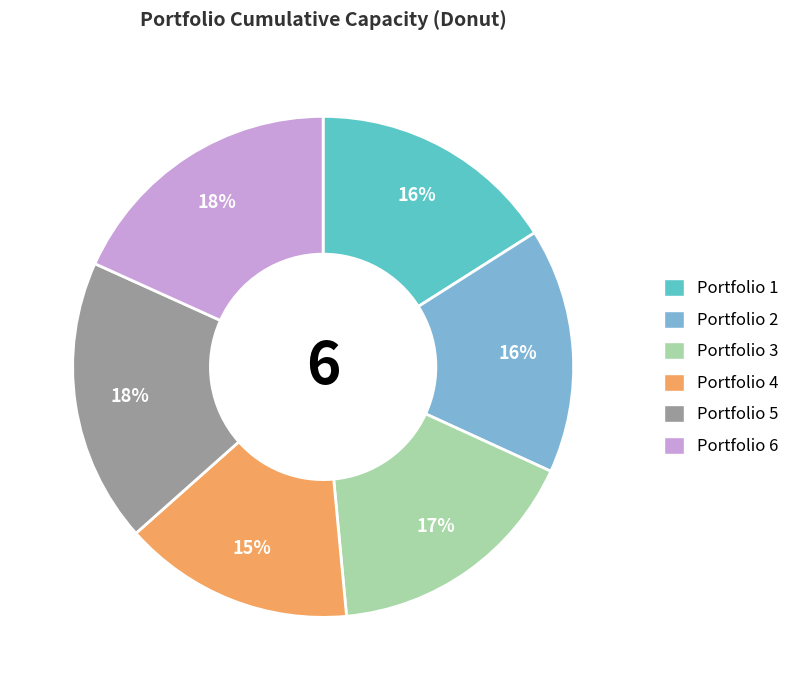

Combined, do Portfolio 6 and Portfolio 4 account for over 50%?

No